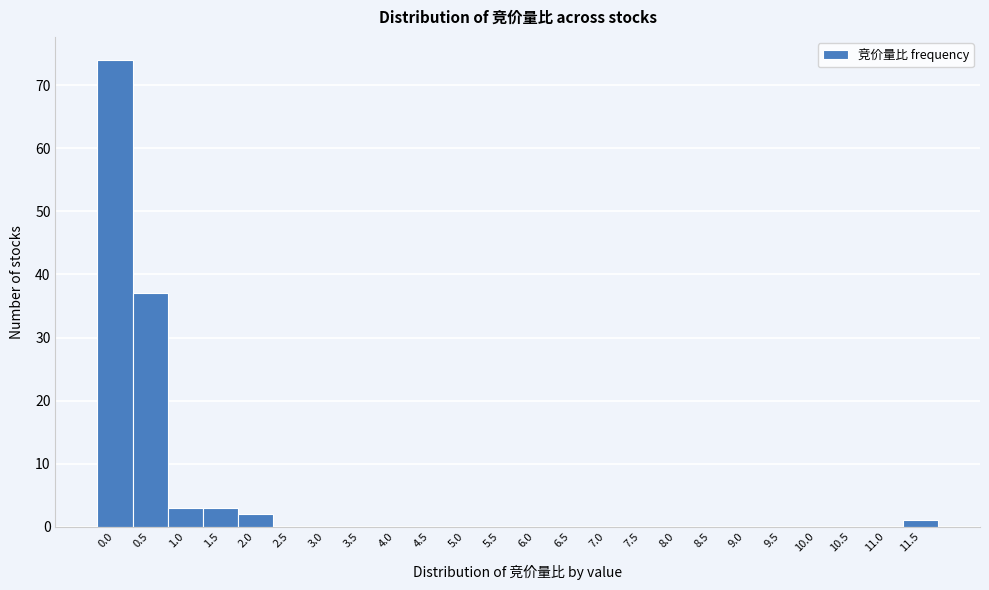

Reading left to right, transcribe all the data shown in this chart.

0.0=74	0.5=37	1.0=3	1.5=3	2.0=2	2.5=0	3.0=0	3.5=0	4.0=0	4.5=0	5.0=0	5.5=0	6.0=0	6.5=0	7.0=0	7.5=0	8.0=0	8.5=0	9.0=0	9.5=0	10.0=0	10.5=0	11.0=0	11.5=1